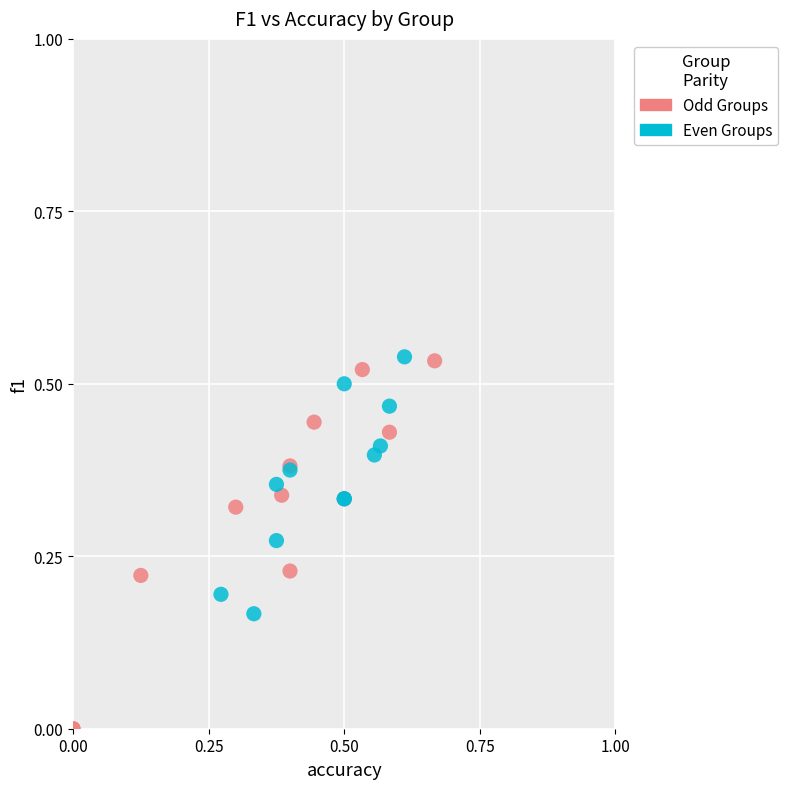

Which series reaches the minimum Y coordinate?

Odd Groups